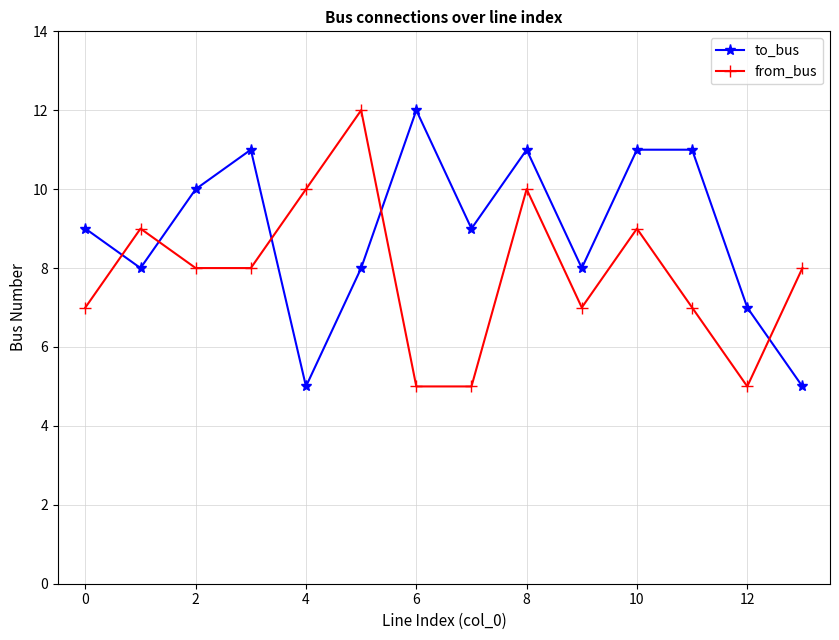

Does the chart display data point markers on the line(s)?

Yes